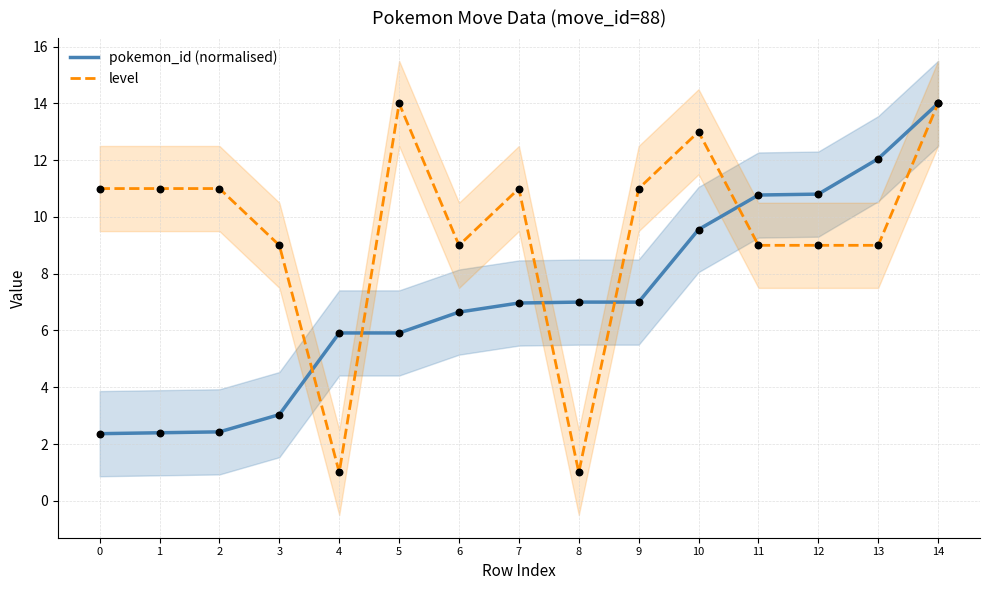

At how many categories does at least one series exceed 3?

15